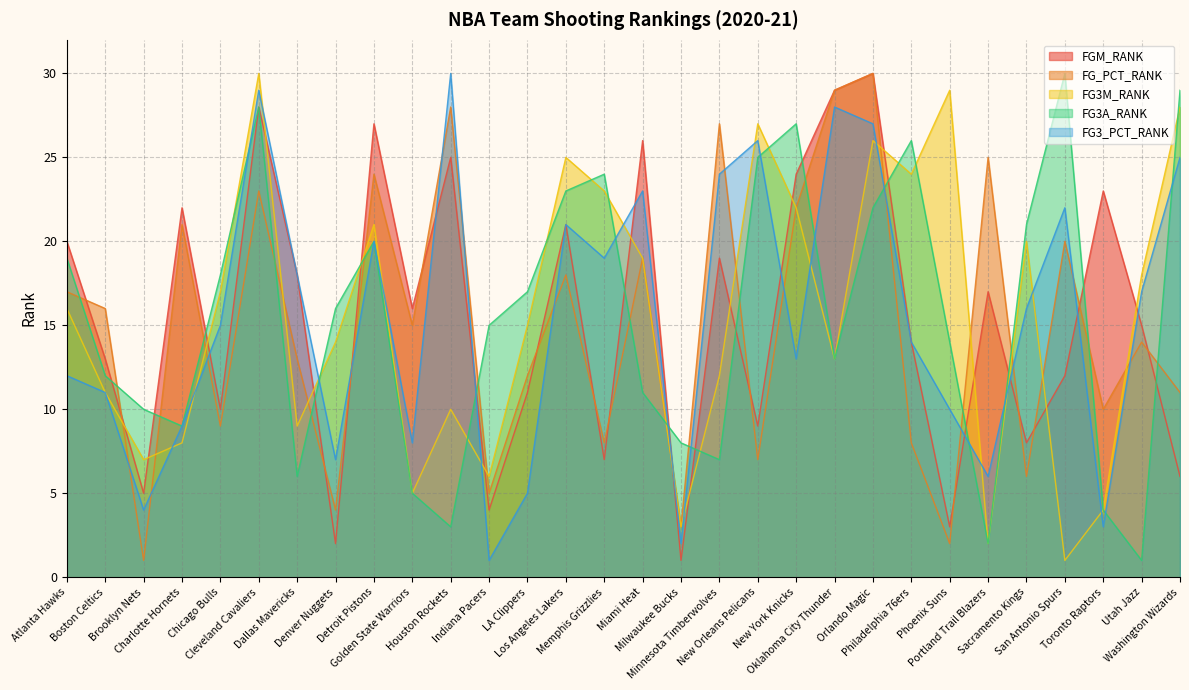

Reading left to right, extract all data points from this chart.

FGM_RANK: 20	13	5	22	10	28	18	2	27	16	25	4	11	21	7	26	1	19	9	24	29	30	14	3	17	8	12	23	15	6
FG_PCT_RANK: 17	16	1	21	9	23	13	4	24	15	28	5	12	18	8	19	3	27	7	22	29	30	8	2	25	6	20	10	14	11
FG3M_RANK: 16	11	7	8	17	30	9	14	21	5	10	6	15	25	23	19	3	12	27	22	13	26	24	29	2	20	1	4	18	28
FG3A_RANK: 19	12	10	9	18	28	6	16	20	5	3	15	17	23	24	11	8	7	25	27	13	22	26	14	2	21	30	4	1	29
FG3_PCT_RANK: 12	11	4	9	15	29	18	7	20	8	30	1	5	21	19	23	2	24	26	13	28	27	14	10	6	16	22	3	17	25